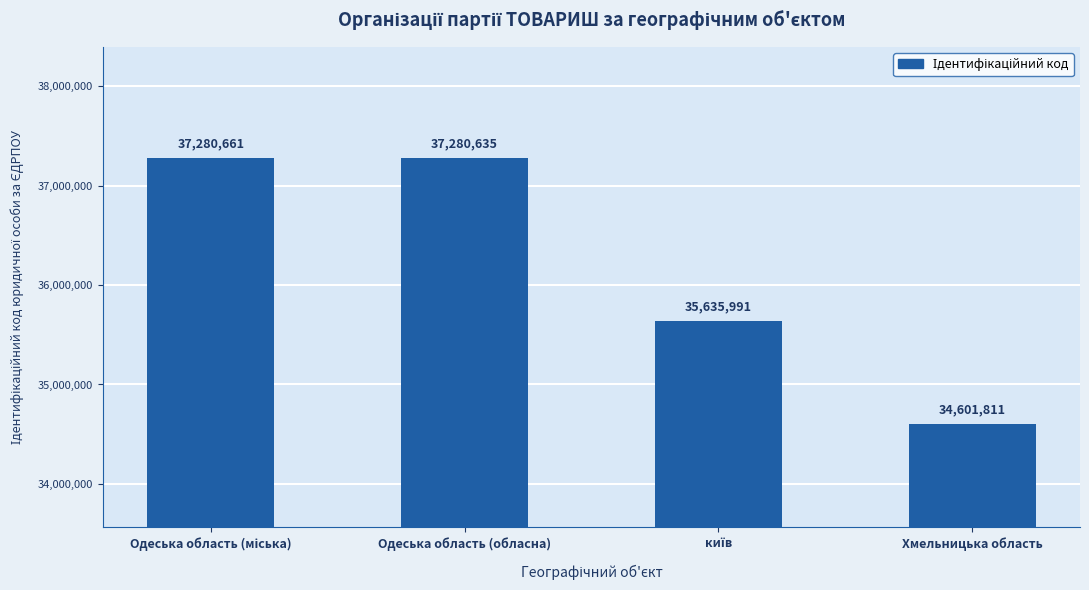

Is it true that the value at Хмельницька область is 34601811?

True